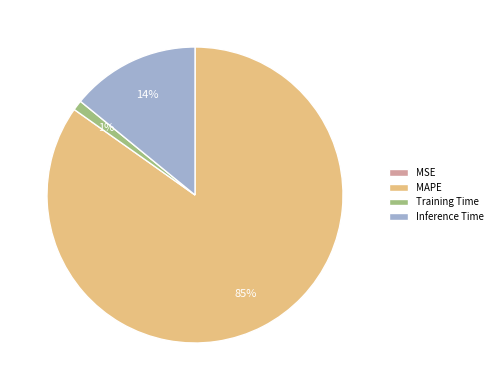

Do Training Time and MAPE together represent more than half of the pie?

Yes